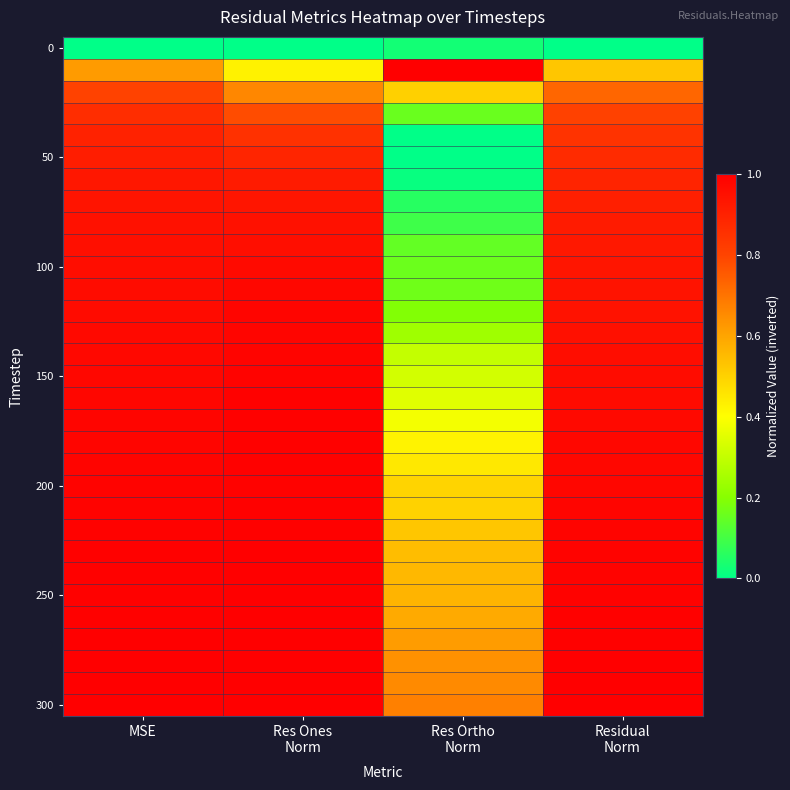

Count the number of categories in the chart.

4